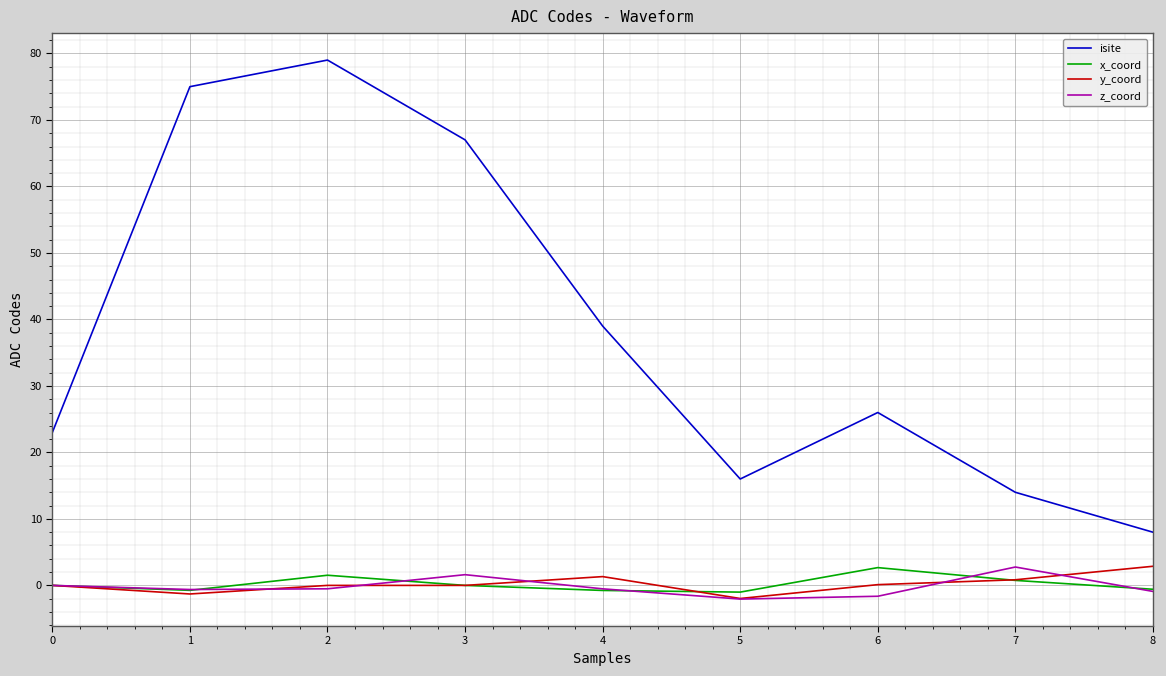

Which series has the widest spread of values?

isite